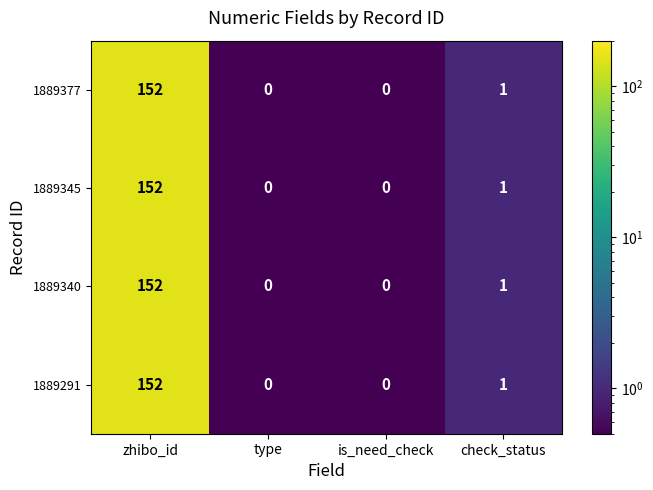

The value of 1889340 at is_need_check is 0. True or false?

True